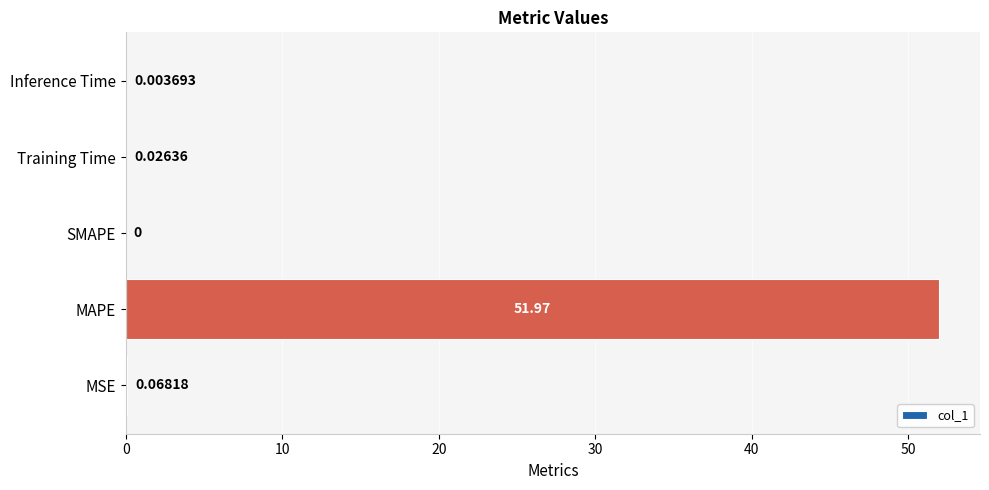

Which has a higher value, MSE or MAPE?

MAPE